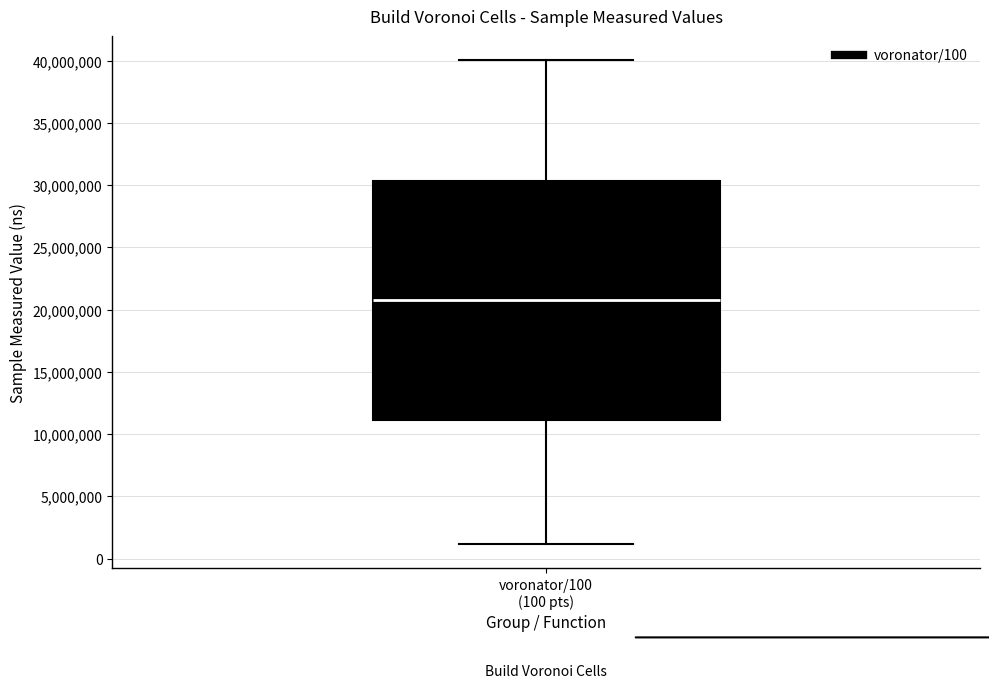

Transcribe this box plot: give where the median line is, the range the box spans, and where the two whiskers end, as read against the y-axis. The values are not printed on the chart, so give them approximately, as read against the axis.

median 20500000, box 11000000 to 30500000, whiskers 1000000 to 40000000